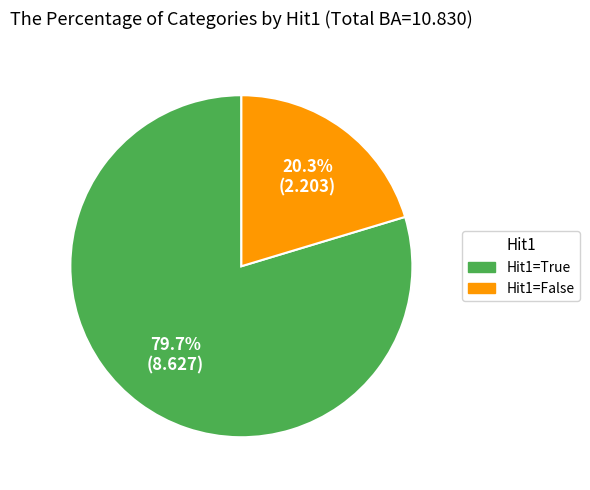

To the nearest percent, what is the difference between the largest and smallest slice percentages?

59%